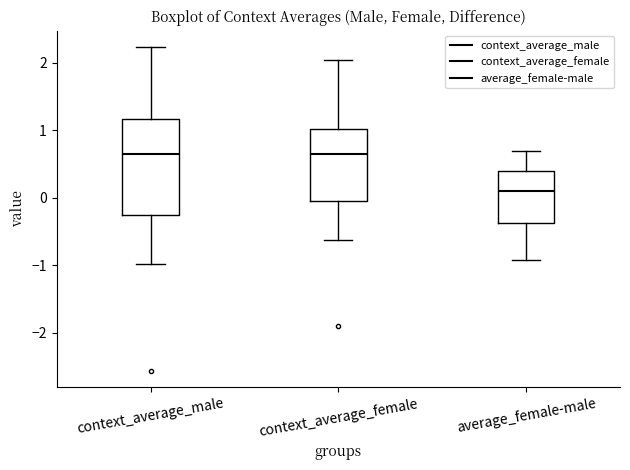

Reading left to right, read every box against the y-axis: the position of its median line, the range the box covers, and the ends of its whiskers. The values are not printed on the chart, so give them approximately, as read against the axis.

context_average_male: median 0.6, box -0.3 to 1.2, whiskers -1.0 to 2.2
context_average_female: median 0.7, box 0.0 to 1.0, whiskers -0.6 to 2.1
average_female-male: median 0.1, box -0.4 to 0.4, whiskers -0.9 to 0.7